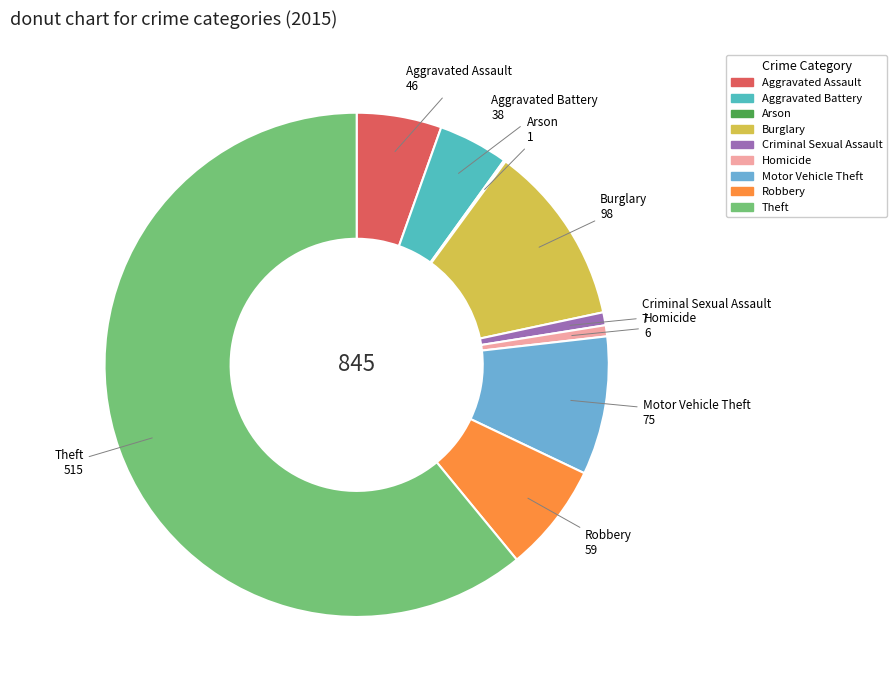

Does Theft represent more than half of the total?

Yes